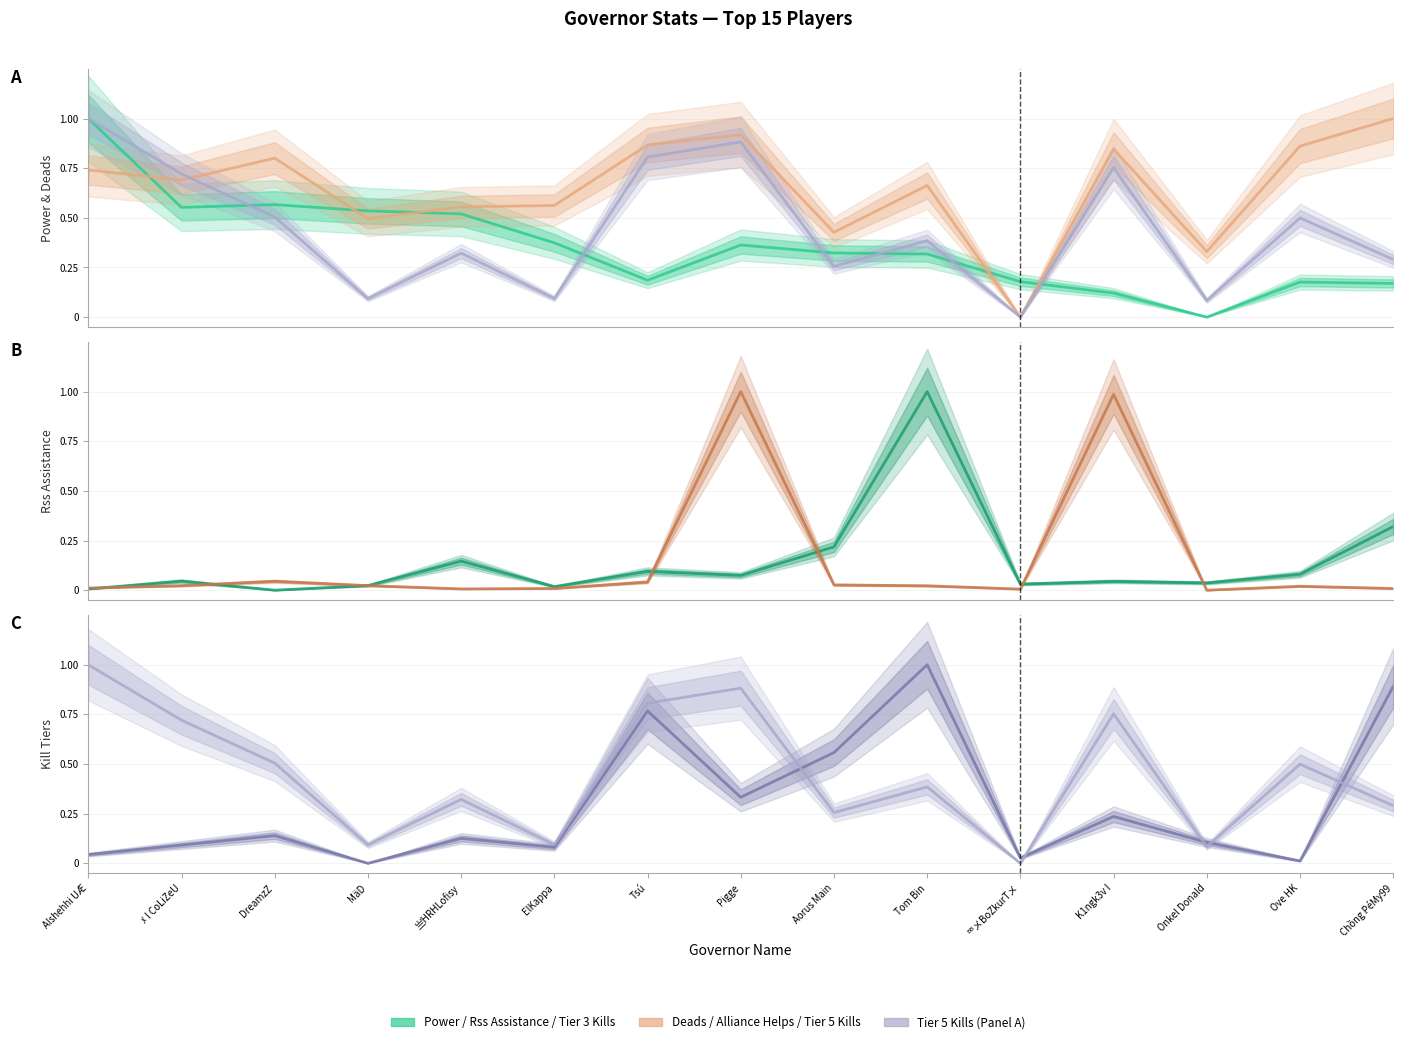

At which category does the chart reach its minimum across all series?

Onkel Donald